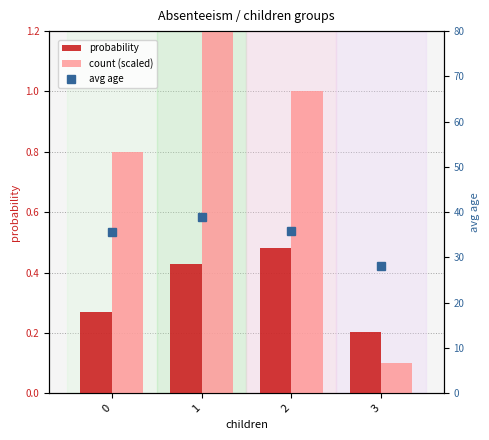

List the series in order of their peak value, lowest first.

probability, count (scaled), avg age